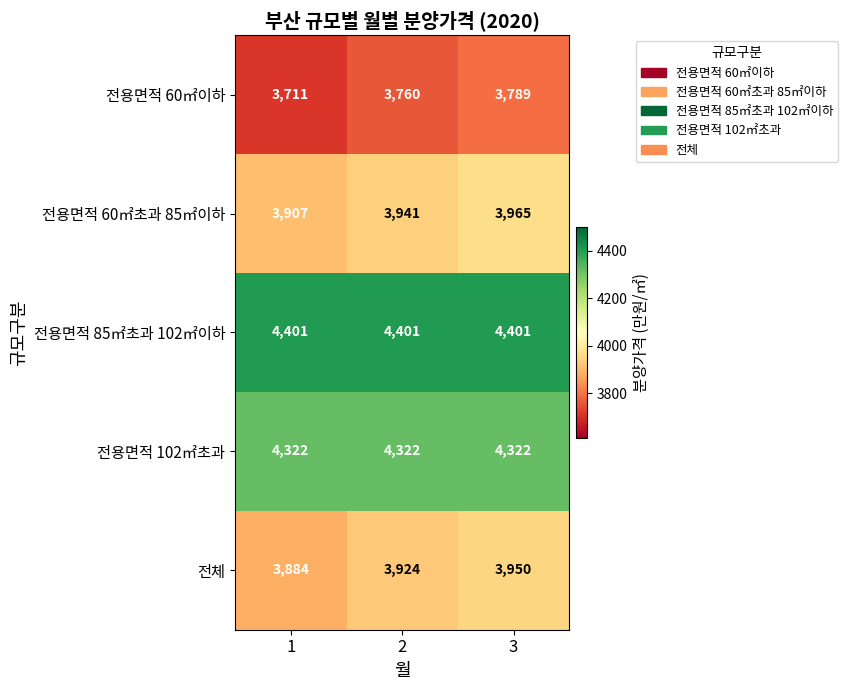

At how many categories does at least one series exceed 4230?

3